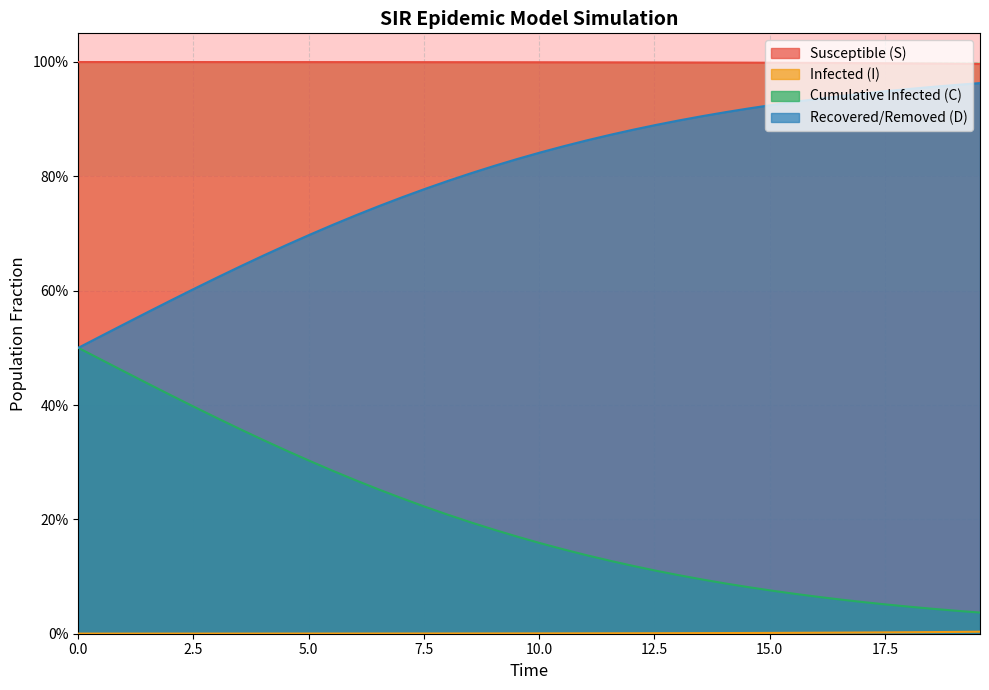

The value of D at 2.5 is 0.3. True or false?

False